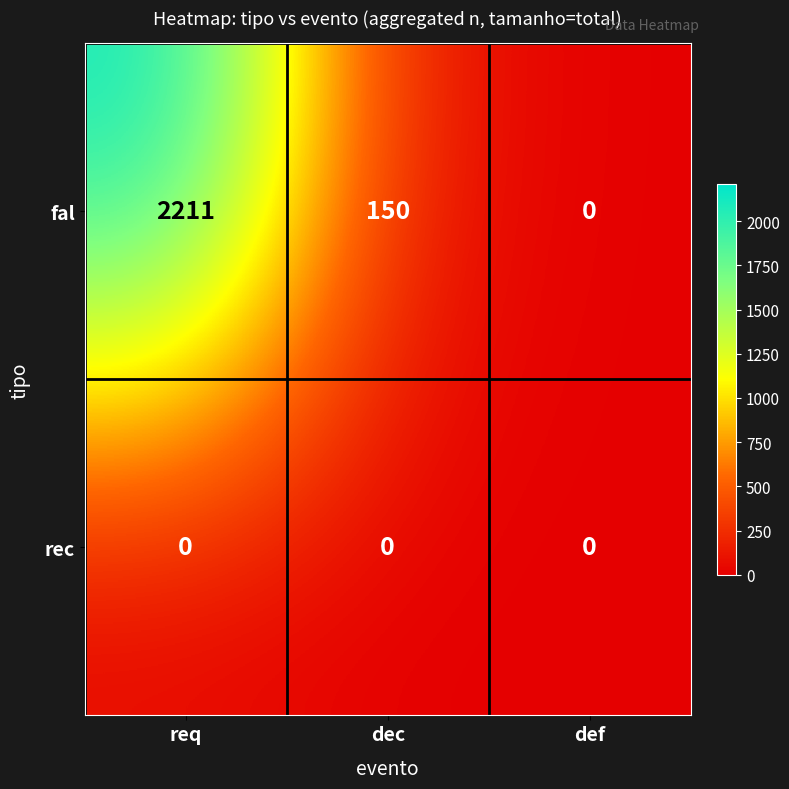

List the series in order of their overall mean, highest first.

fal, rec